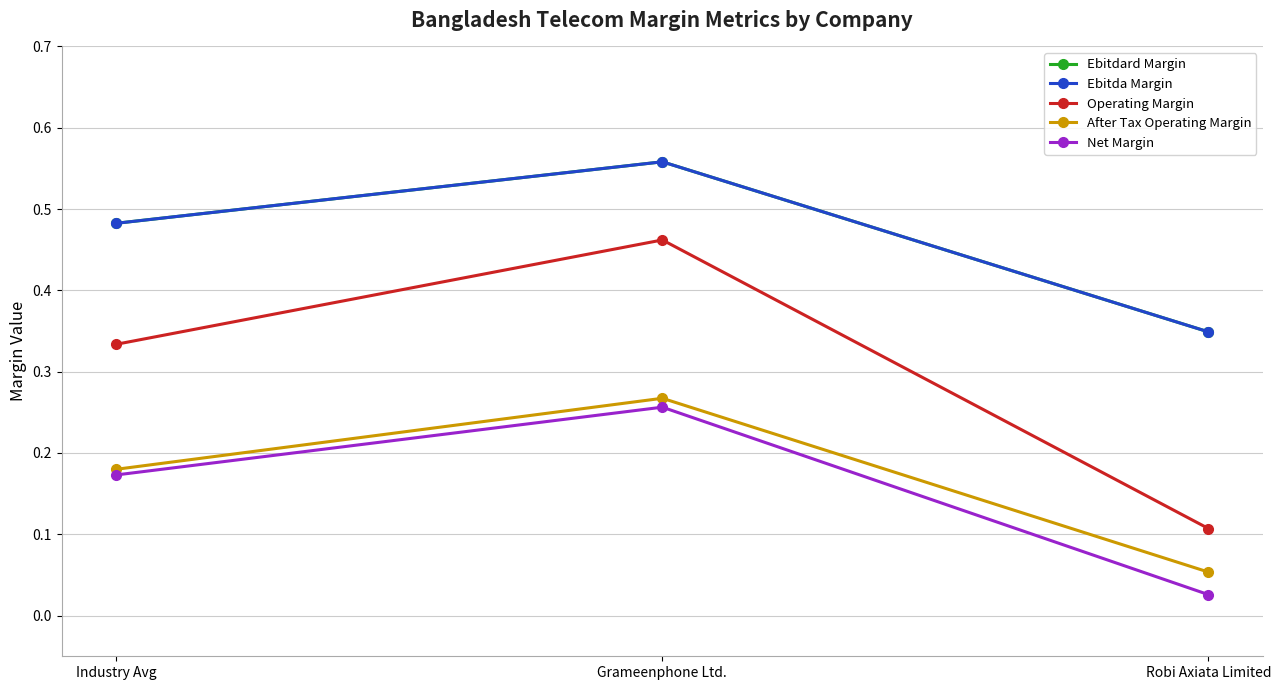

What is the maximum value shown in the chart?

0.6